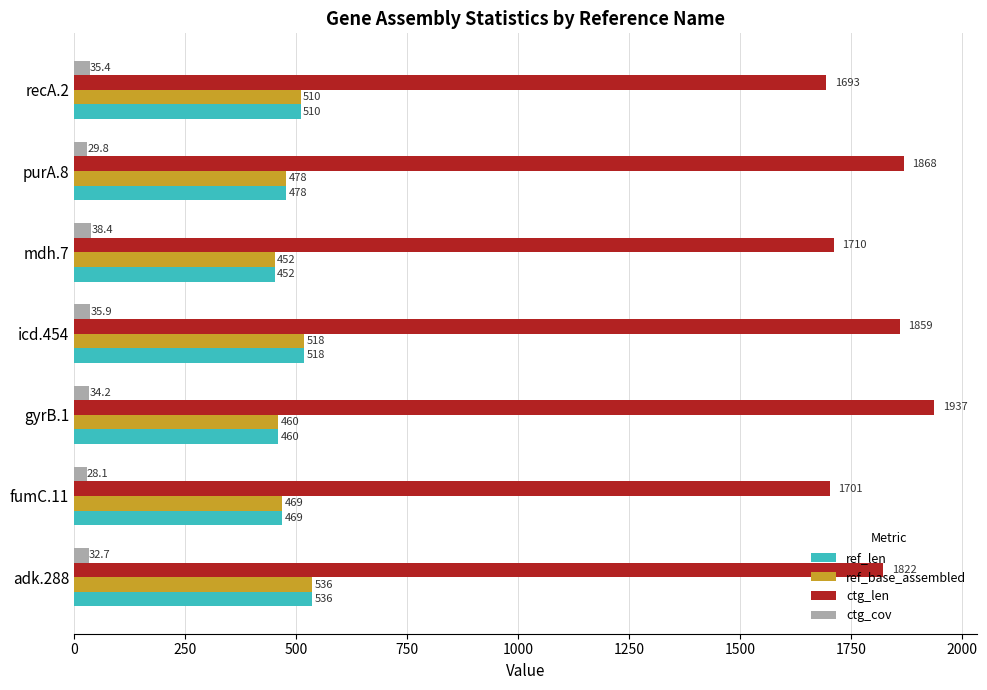

At which category is the sum across all series the highest?

icd.454